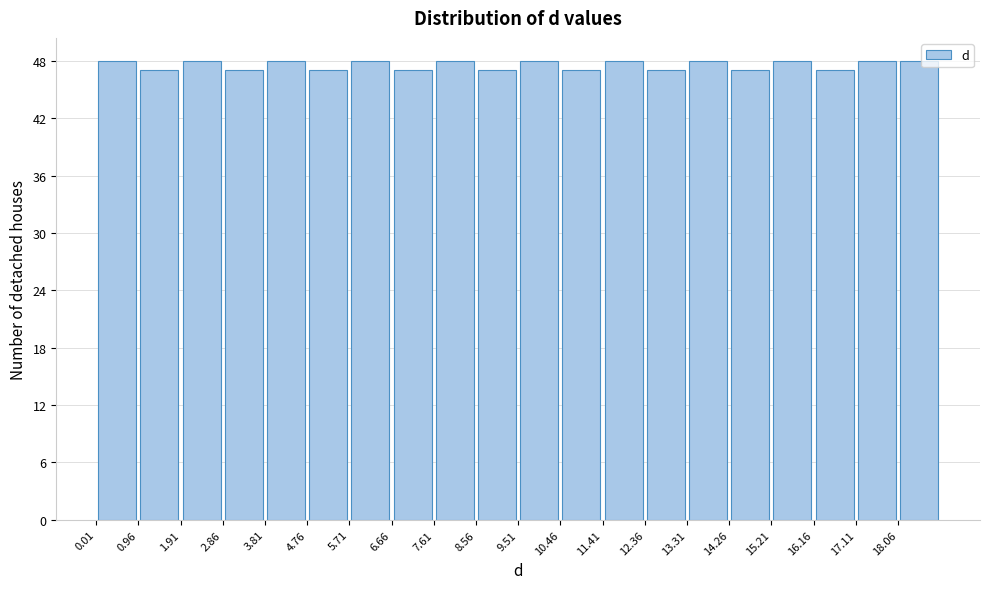

Reading left to right, list every bar in this chart as the range it spans on the x-axis followed by its height. Neither the bar edges nor the heights are printed on the chart, so give them approximately, as read against the axes.

0.01 to 0.96: 48
0.96 to 1.91: 47
1.91 to 2.86: 48
2.86 to 3.81: 47
3.81 to 4.76: 48
4.76 to 5.71: 47
5.71 to 6.66: 48
6.66 to 7.61: 47
7.61 to 8.56: 48
8.56 to 9.51: 47
9.51 to 10.46: 48
10.46 to 11.41: 47
11.41 to 12.36: 48
12.36 to 13.31: 47
13.31 to 14.26: 48
14.26 to 15.21: 47
15.21 to 16.16: 48
16.16 to 17.11: 47
17.11 to 18.06: 48
18.06 to 19.01: 48